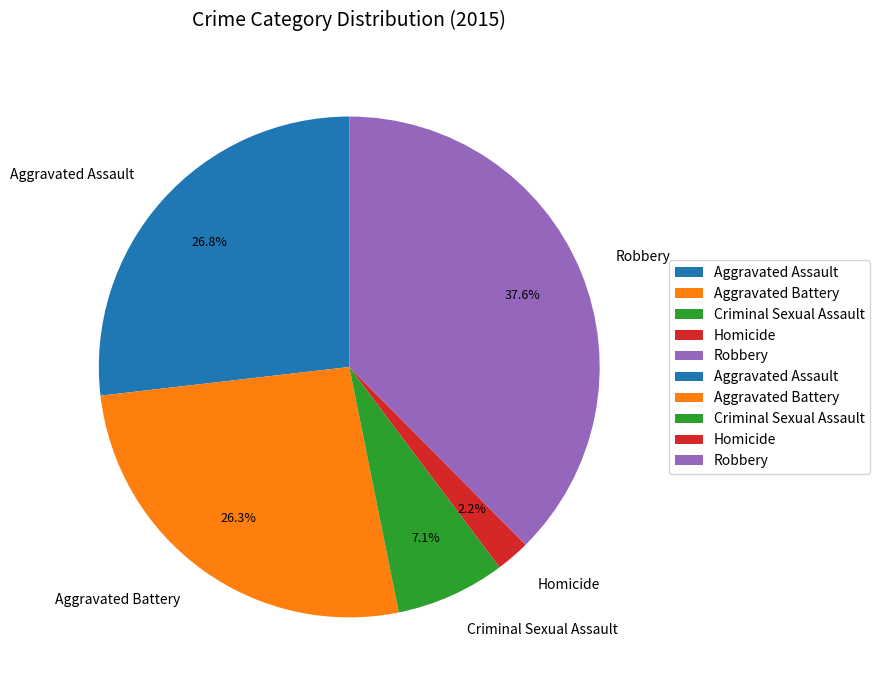

To the nearest percent, what portion does Aggravated Battery represent?

26%